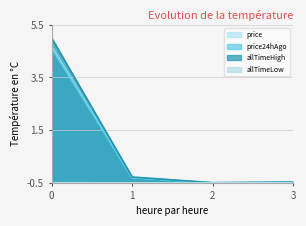

What are all the series names shown in the legend?

price, price24hAgo, allTimeHigh, allTimeLow